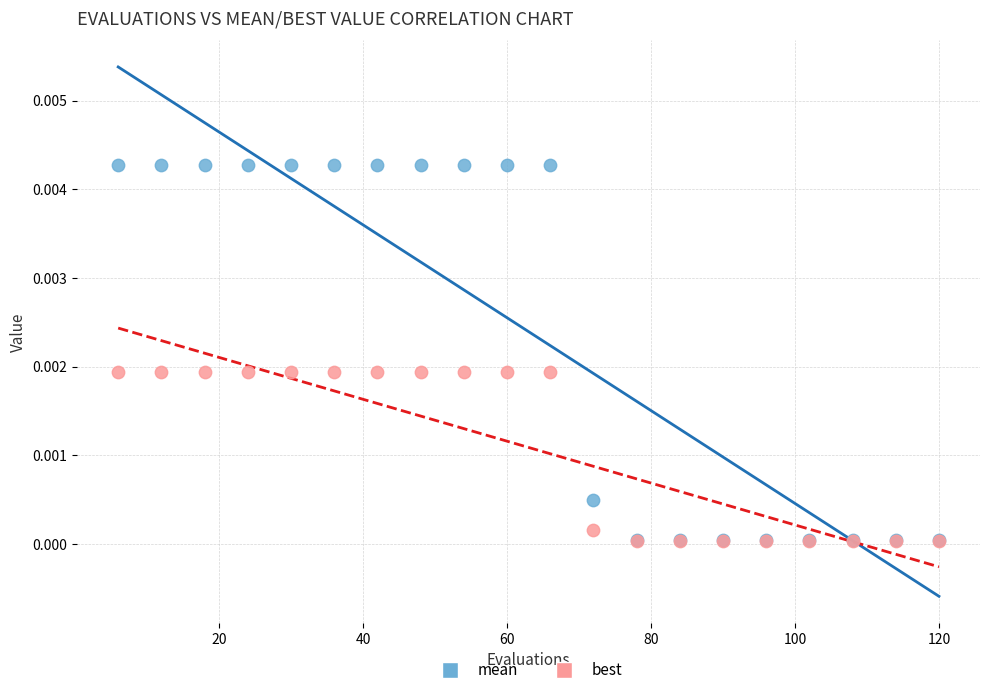

Which series has the widest spread of Y values?

mean